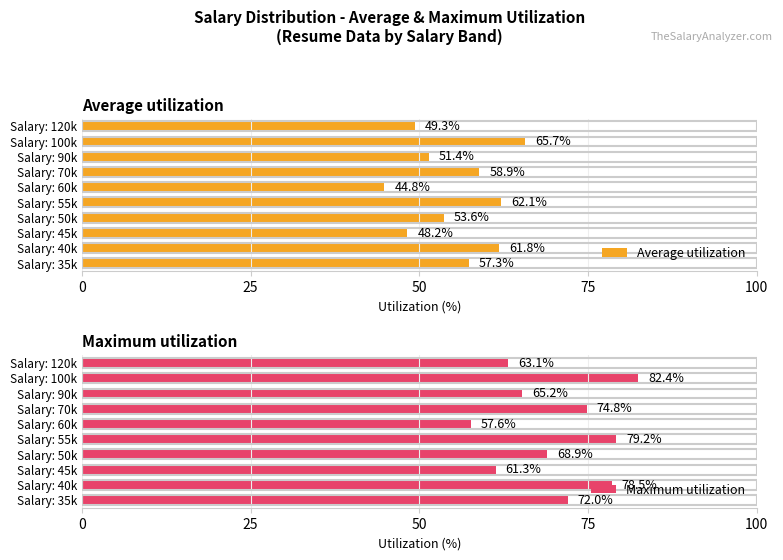

How many bars are there in total?

20